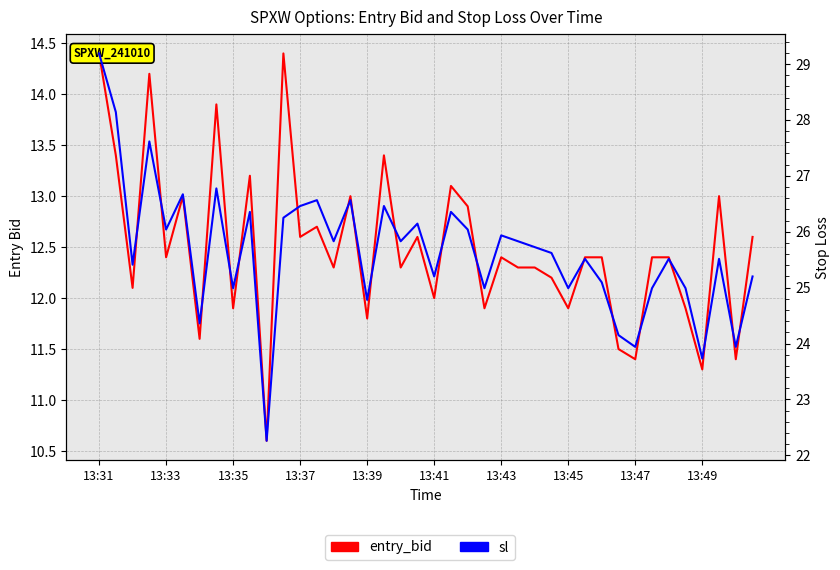

The value of sl at 13:35 is 41.8. True or false?

False